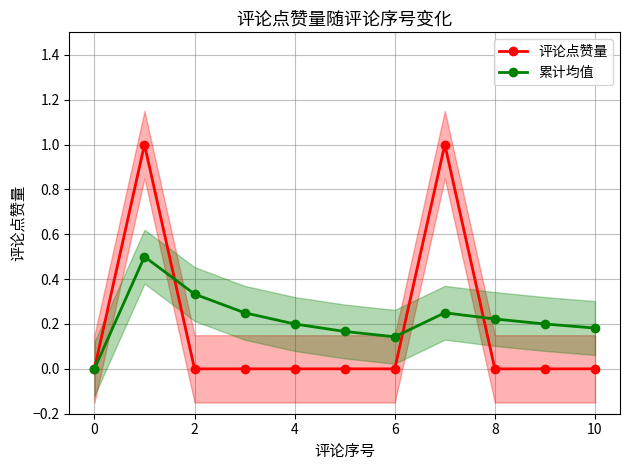

Reading left to right, list all the values displayed in this chart.

评论点赞量: 0.0	1.0	0.0	0.0	0.0	0.0	0.0	1.0	0.0	0.0	0.0
累计均值: 0.0	0.5	0.3	0.2	0.2	0.2	0.1	0.2	0.2	0.2	0.2